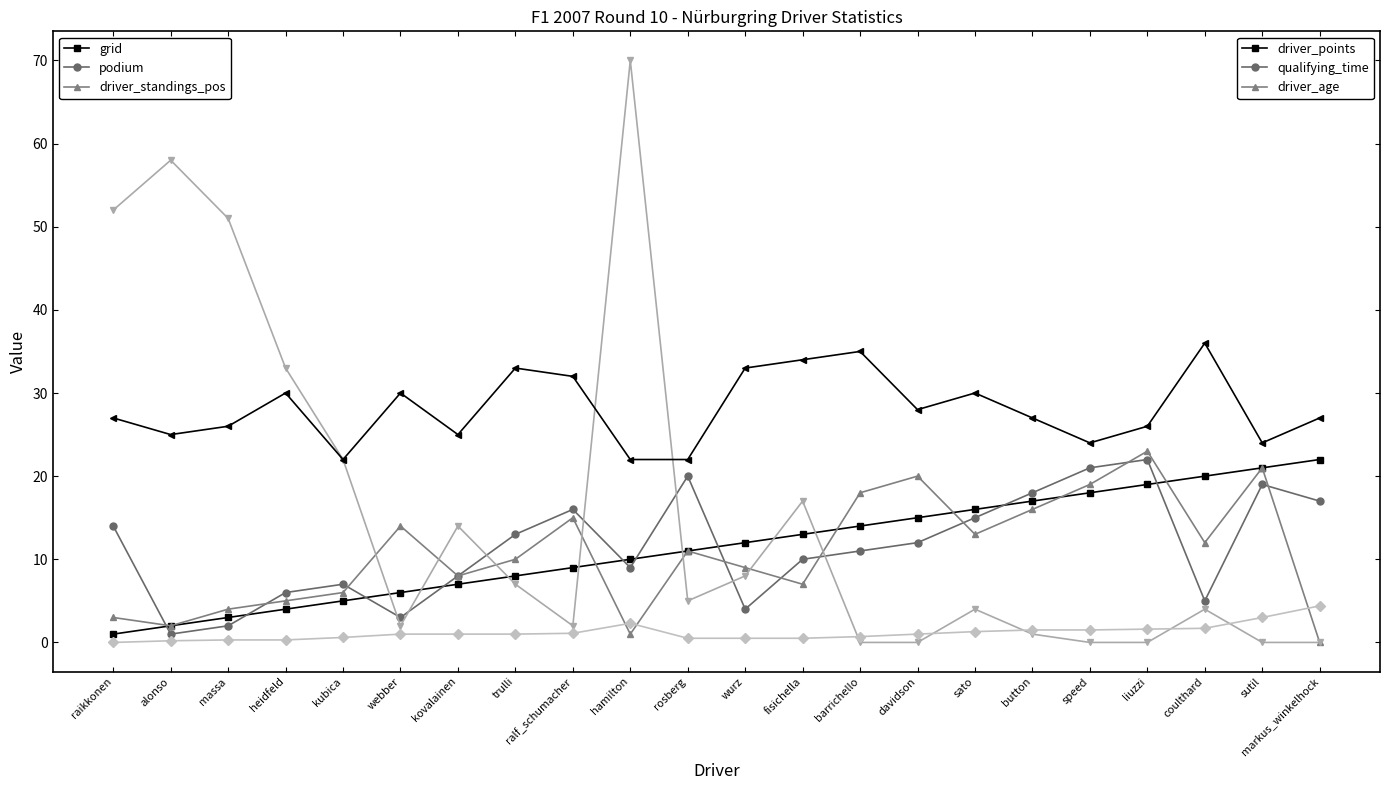

At which category is the sum across all series the highest?

hamilton